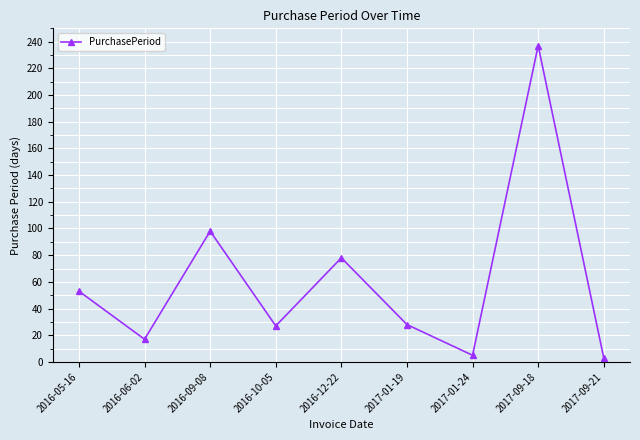

What is the label of the 8th point from the left?

2017-09-18